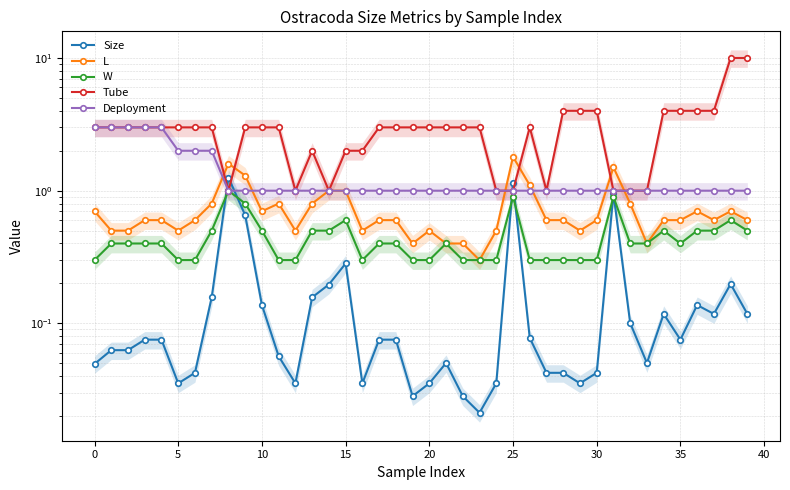

Reading right to left, extract all data points from this chart.

Size: 0.1	0.2	0.1	0.1	0.1	0.1	0.1	0.1	1.0	0.0	0.0	0.0	0.0	0.1	1.1	0.0	0.0	0.0	0.1	0.0	0.0	0.1	0.1	0.0	0.3	0.2	0.2	0.0	0.1	0.1	0.7	1.3	0.2	0.0	0.0	0.1	0.1	0.1	0.1	0.0
L: 0.6	0.7	0.6	0.7	0.6	0.6	0.4	0.8	1.5	0.6	0.5	0.6	0.6	1.1	1.8	0.5	0.3	0.4	0.4	0.5	0.4	0.6	0.6	0.5	1.0	1.0	0.8	0.5	0.8	0.7	1.3	1.6	0.8	0.6	0.5	0.6	0.6	0.5	0.5	0.7
W: 0.5	0.6	0.5	0.5	0.4	0.5	0.4	0.4	0.9	0.3	0.3	0.3	0.3	0.3	0.9	0.3	0.3	0.3	0.4	0.3	0.3	0.4	0.4	0.3	0.6	0.5	0.5	0.3	0.3	0.5	0.8	1.0	0.5	0.3	0.3	0.4	0.4	0.4	0.4	0.3
Tube: 10.0	10.0	4.0	4.0	4.0	4.0	1.0	1.0	1.0	4.0	4.0	4.0	1.0	3.0	1.0	1.0	3.0	3.0	3.0	3.0	3.0	3.0	3.0	2.0	2.0	1.0	2.0	1.0	3.0	3.0	3.0	1.0	3.0	3.0	3.0	3.0	3.0	3.0	3.0	3.0
Deployment: 1.0	1.0	1.0	1.0	1.0	1.0	1.0	1.0	1.0	1.0	1.0	1.0	1.0	1.0	1.0	1.0	1.0	1.0	1.0	1.0	1.0	1.0	1.0	1.0	1.0	1.0	1.0	1.0	1.0	1.0	1.0	1.0	2.0	2.0	2.0	3.0	3.0	3.0	3.0	3.0